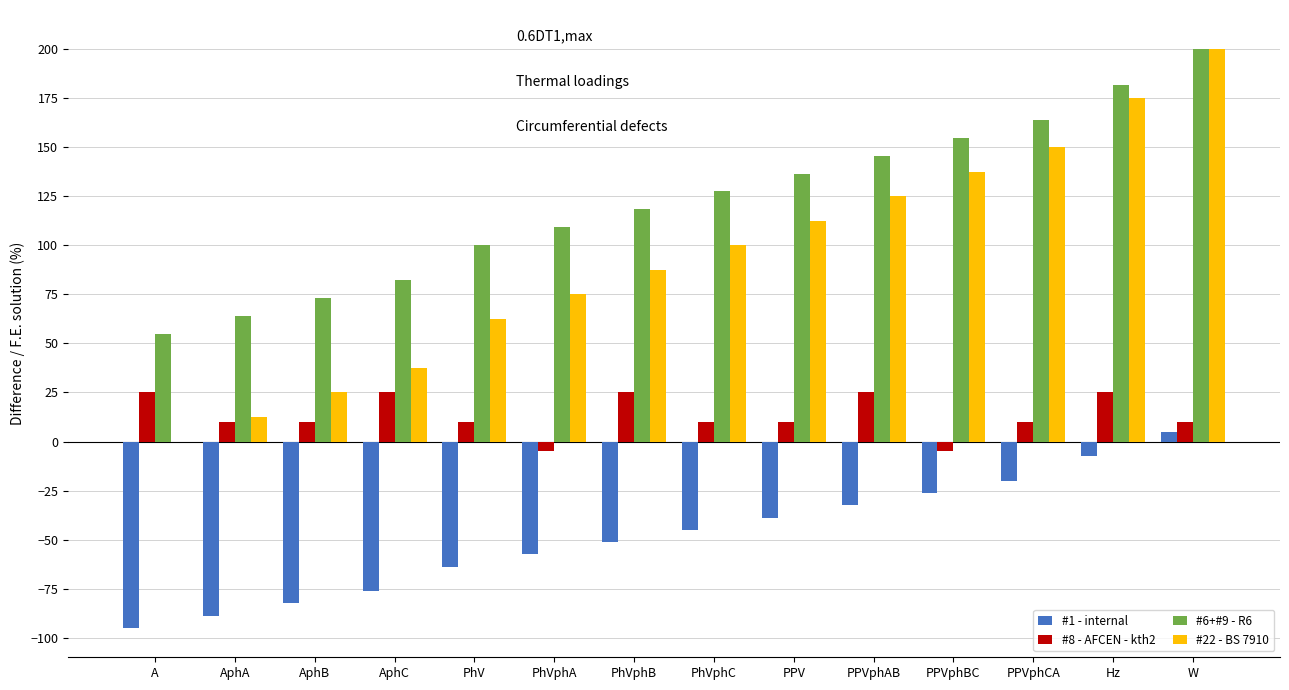

True or false: #1 - internal has a value of -32.5 at PPVphAB.

True